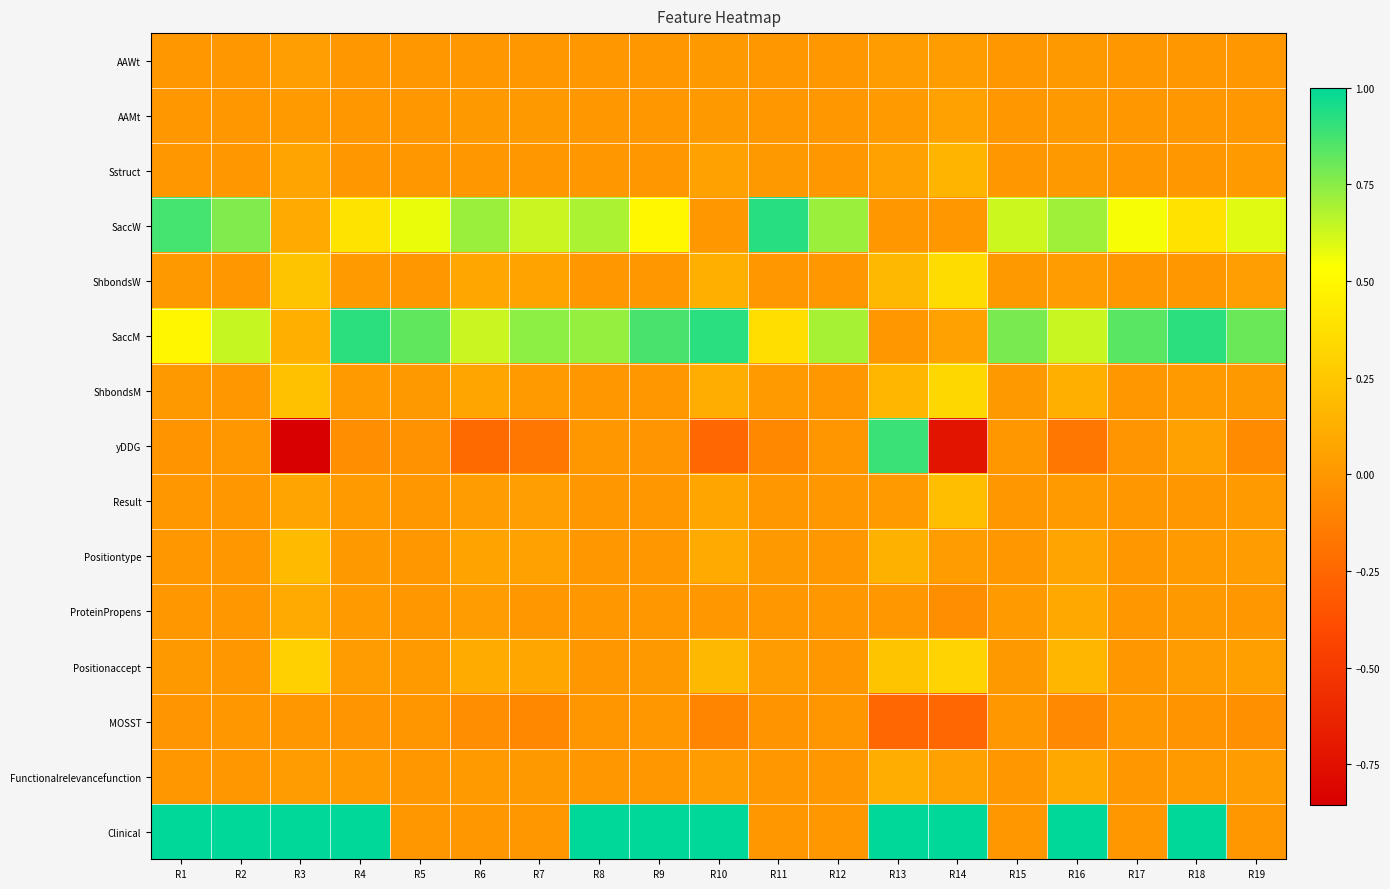

How many distinct data groups are displayed?

15